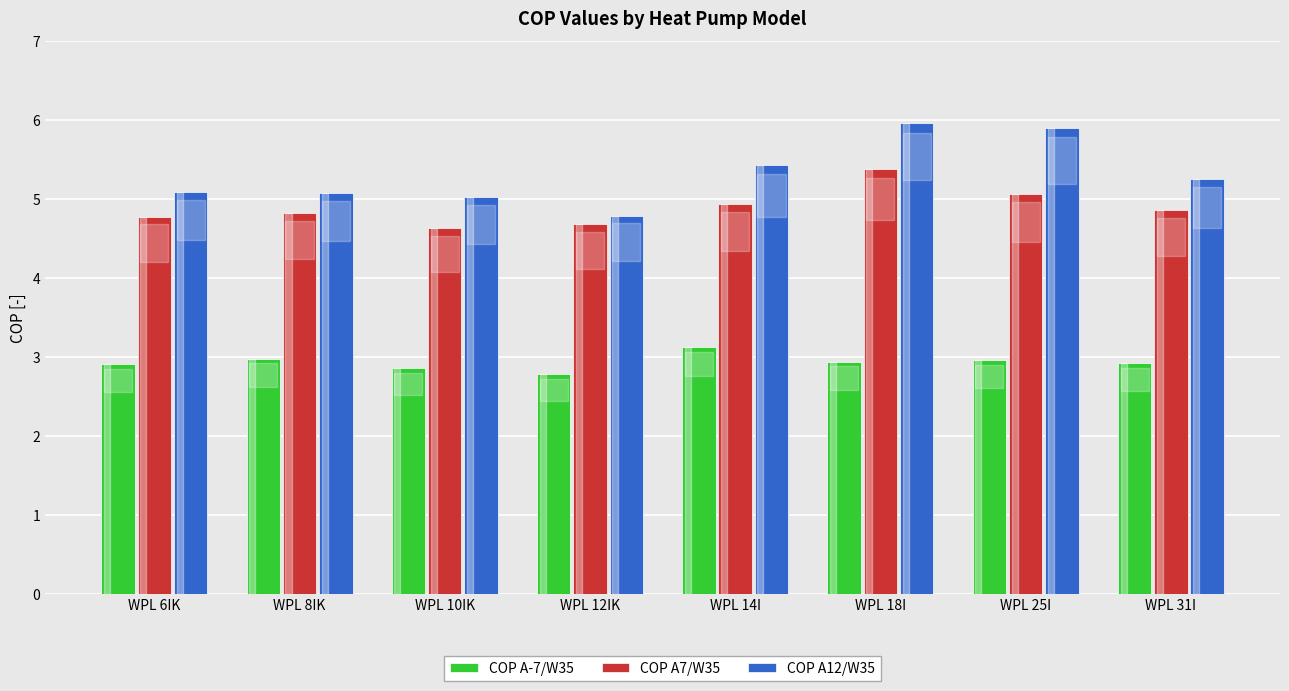

What is the highest value of the COP A12/W35 series?

6.0